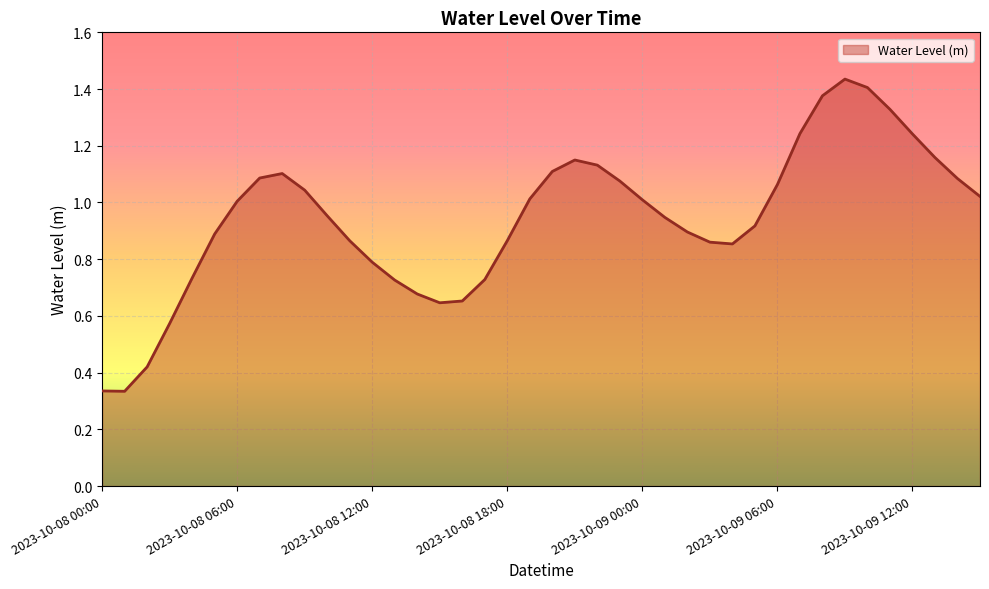

At which category does the data reach its first local valley?

2023-10-08 01:00